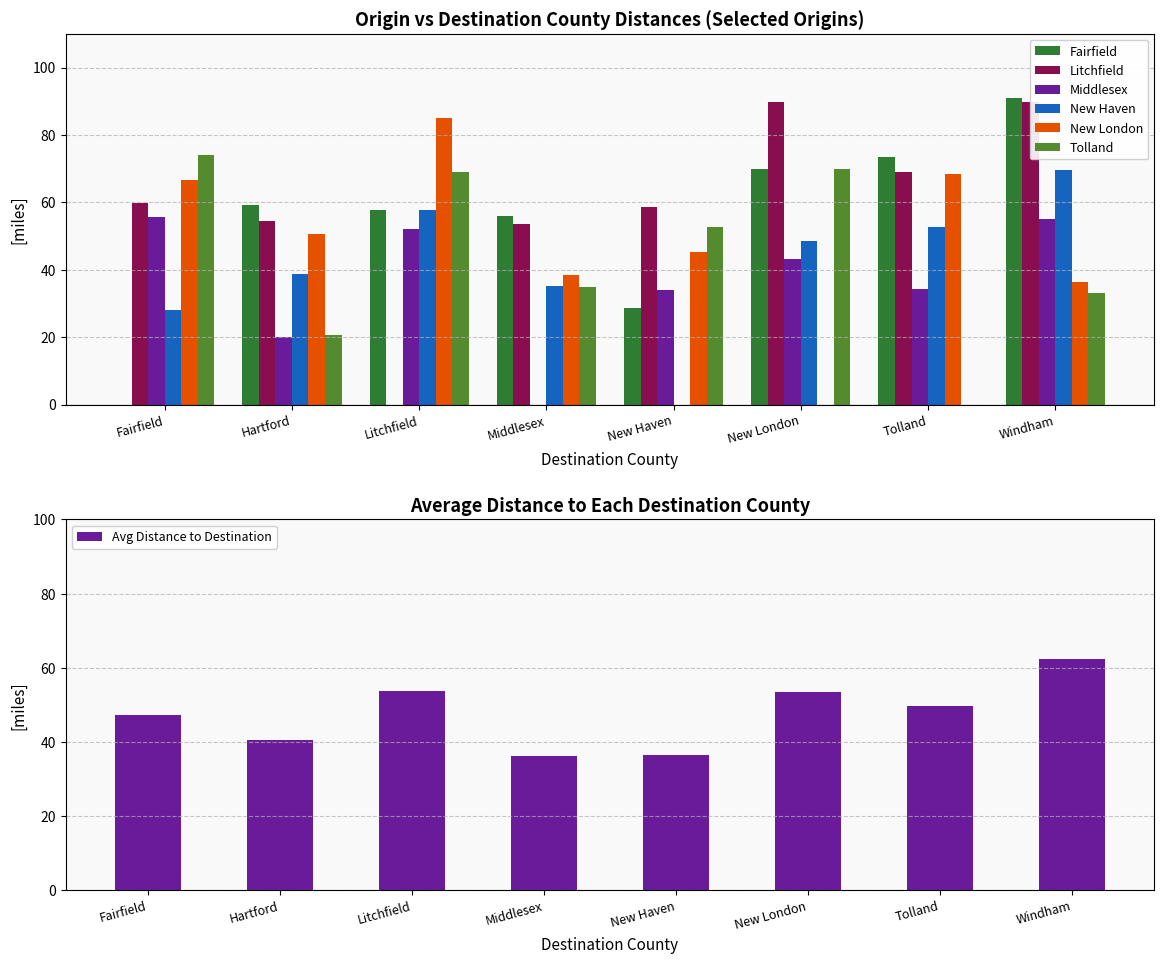

Which series has the widest spread of values?

Fairfield